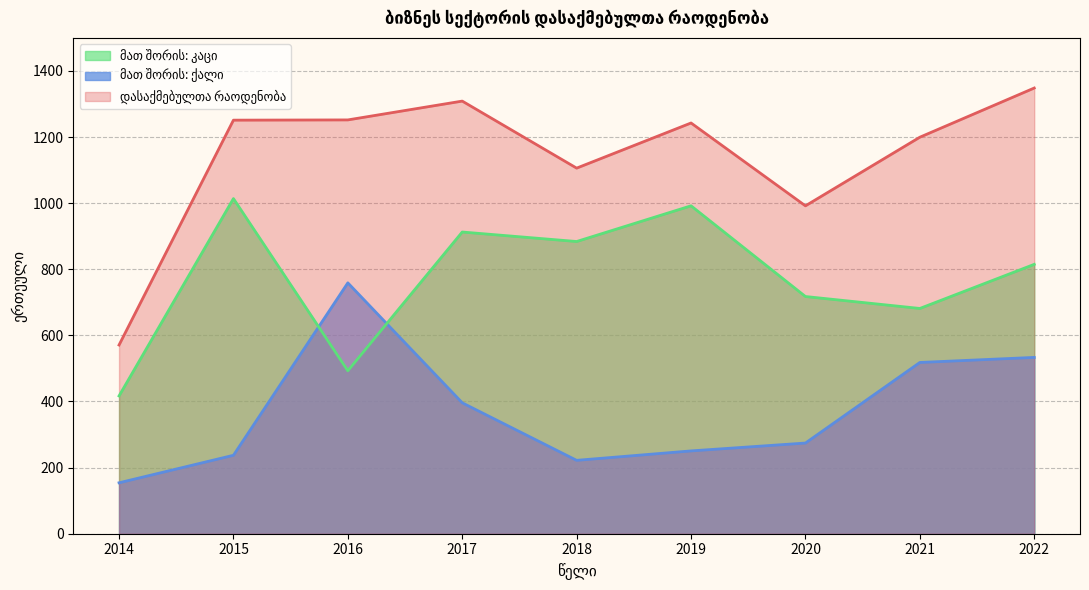

Reading left to right, transcribe all the data shown in this chart.

დასაქმებულთა რაოდენობა: 2014=570.9	2015=1251.1	2016=1251.9	2017=1308.8	2018=1106.0	2019=1242.6	2020=991.9	2021=1199.6	2022=1348.3
მათ შორის: ქალი: 2014=154.1	2015=237.3	2016=758.9	2017=396.1	2018=222.0	2019=250.5	2020=274.3	2021=518.1	2022=533.4
მათ შორის: კაცი: 2014=416.8	2015=1013.8	2016=492.9	2017=912.7	2018=884.0	2019=992.0	2020=717.6	2021=681.5	2022=814.9